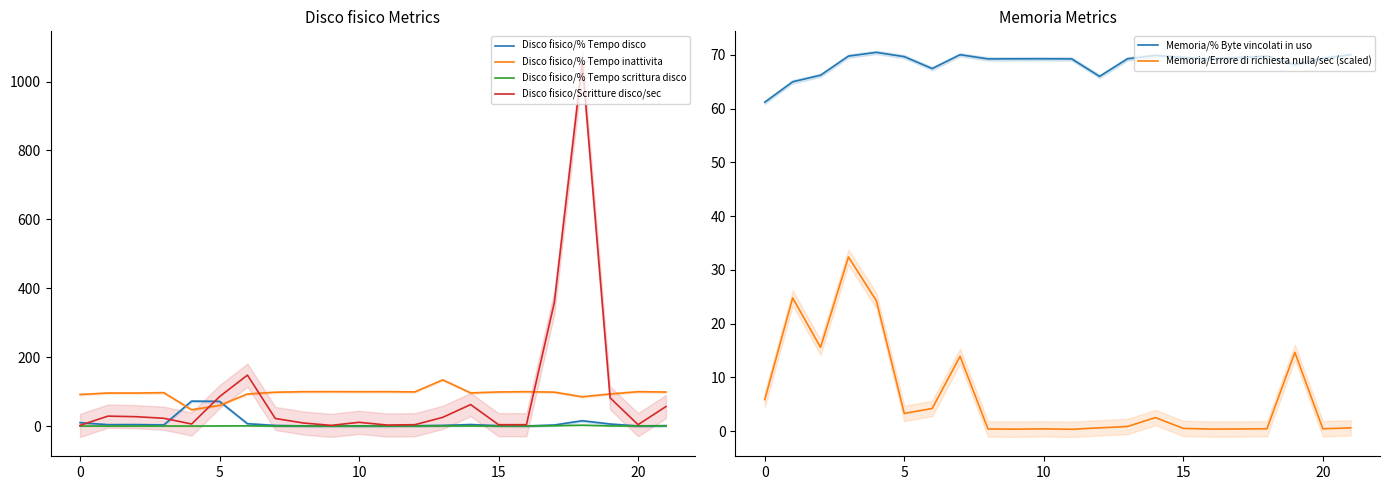

Reading left to right, extract all data points from this chart.

Disco fisico/% Tempo disco: 9.7	4.0	4.1	3.2	72.3	71.6	6.8	1.7	0.4	0.1	0.3	0.1	0.8	1.9	4.3	1.0	0.2	3.0	15.4	5.8	0.2	1.2
Disco fisico/% Tempo inattivita: 91.5	96.0	95.9	96.9	47.3	60.1	93.1	98.3	99.7	99.9	99.7	99.8	99.2	134.1	96.2	99.0	99.8	98.4	85.0	93.2	99.8	98.8
Disco fisico/% Tempo scrittura disco: 0.0	0.1	0.1	0.1	0.0	0.3	0.6	0.1	0.3	0.1	0.2	0.1	0.1	0.4	0.3	0.1	0.2	1.0	2.6	0.4	0.2	0.6
Disco fisico/Scritture disco/sec: 2.0	28.9	27.2	22.7	6.0	85.4	147.8	22.0	8.9	2.0	10.9	3.0	4.0	25.3	62.4	4.0	4.0	358.8	1056.2	81.8	4.0	56.6
Memoria/% Byte vincolati in uso: 61.2	65.0	66.2	69.8	70.5	69.6	67.4	70.0	69.2	69.3	69.3	69.2	66.0	69.3	69.9	69.5	69.3	69.5	69.7	68.2	69.3	70.0
Memoria/Errore di richiesta nulla/sec (scaled): 5.9	24.8	15.6	32.4	24.2	3.3	4.2	13.9	0.4	0.4	0.4	0.3	0.6	0.9	2.5	0.5	0.4	0.4	0.4	14.6	0.4	0.6